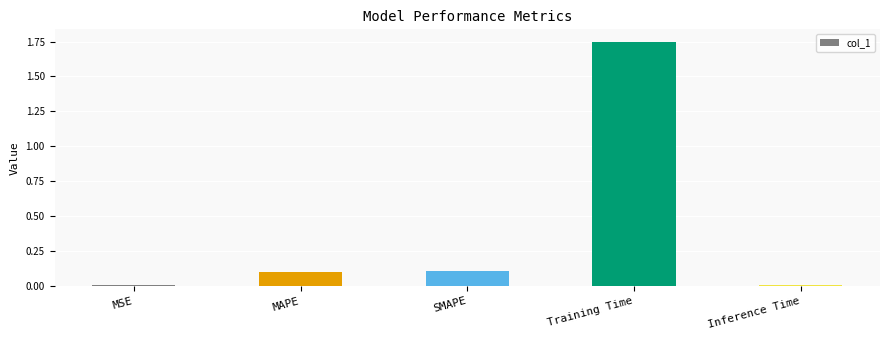

What is the average value?

0.4